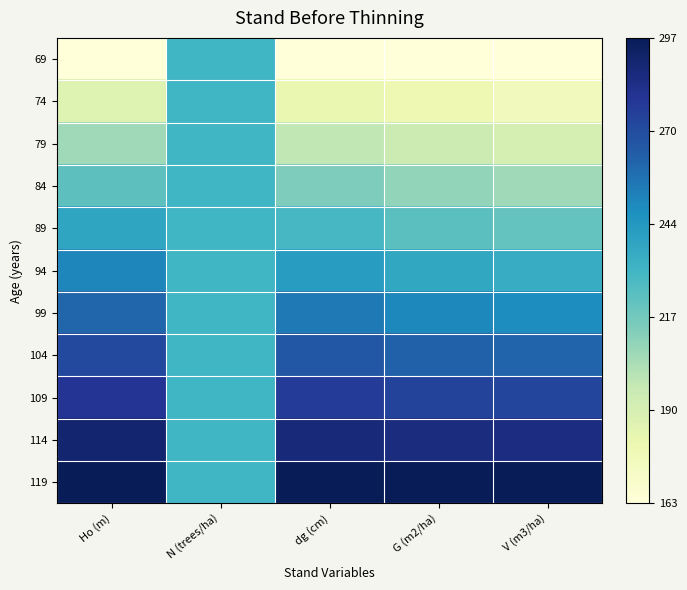

Rank the series at G (m2/ha) from lowest to highest value.

69, 74, 79, 84, 89, 94, 99, 104, 109, 114, 119